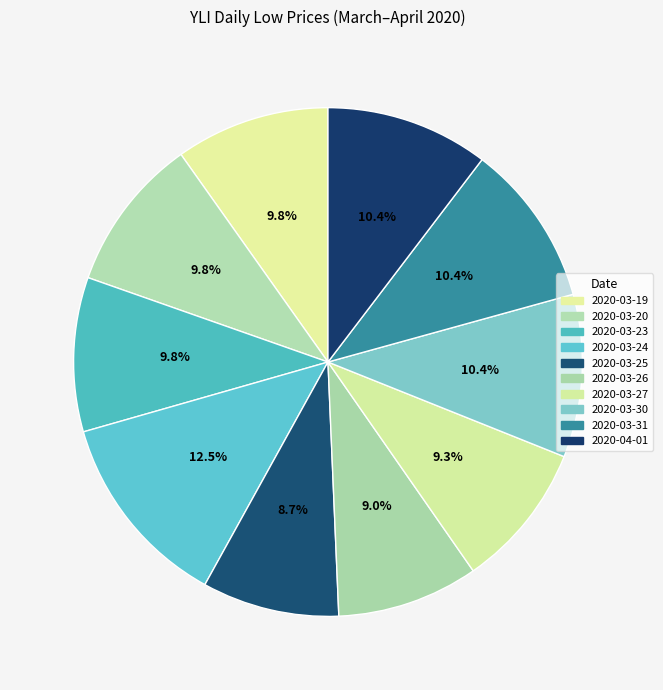

To the nearest percent, what percentage of the pie is 2020-03-26?

9%